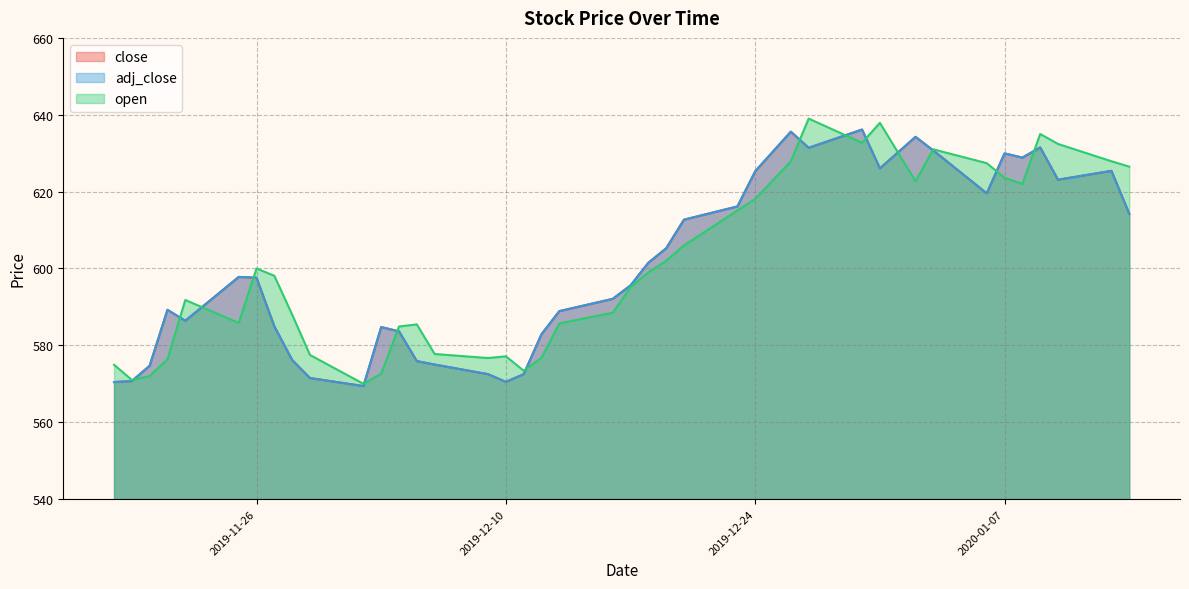

Is the value of open at 2019-12-10 greater than the value of adj_close at 2019-11-28?

Yes